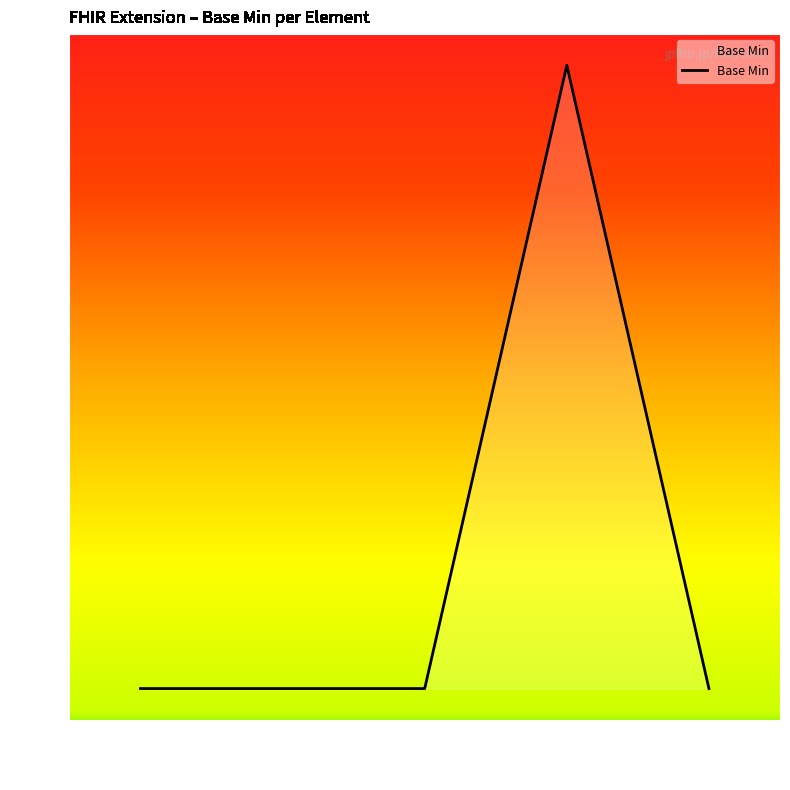

Is it true that the value at Extension is 1?

False